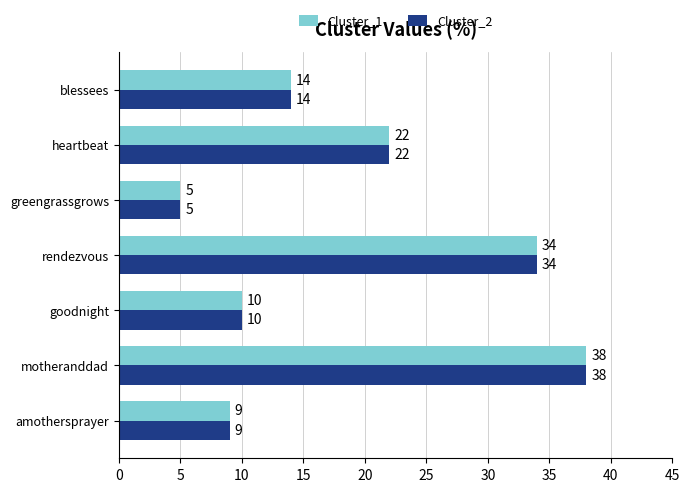

True or false: Cluster_1 has a value of 10 at goodnight.

True